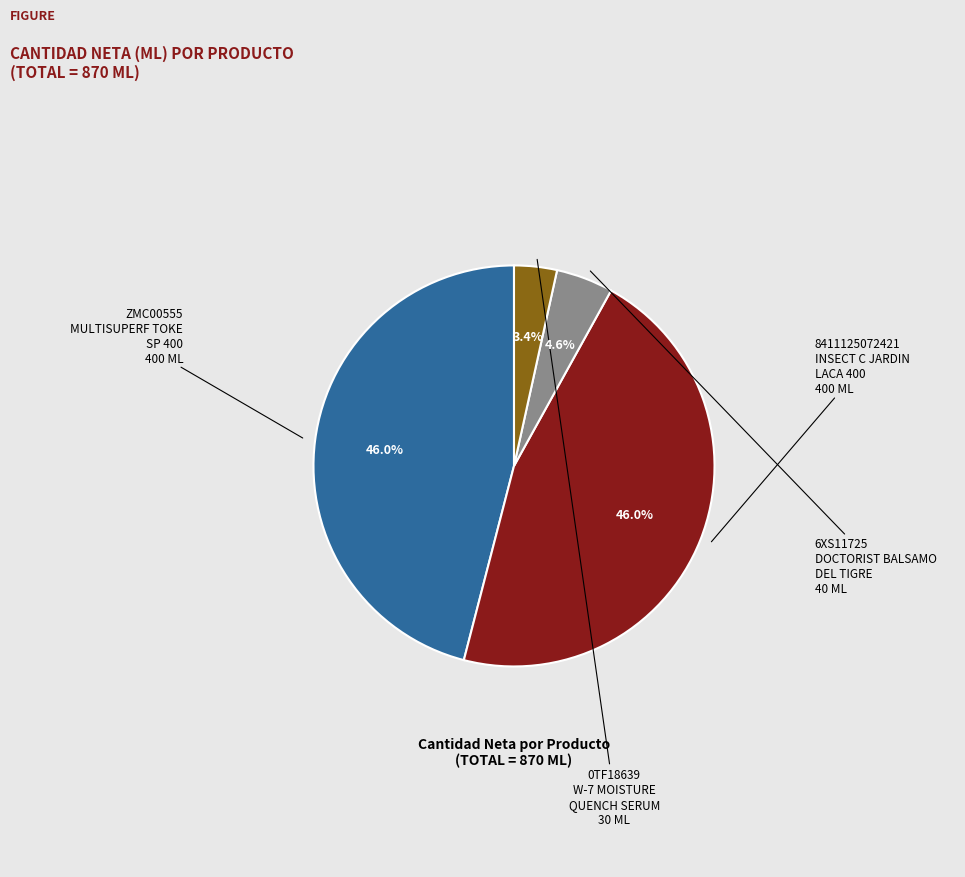

Is there any slice that represents more than half of the pie?

No